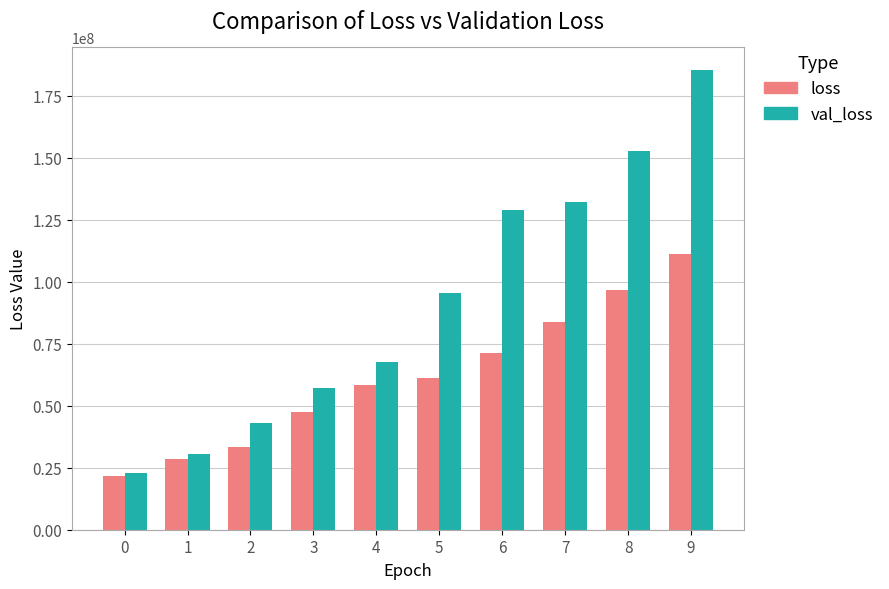

How many groups of bars are there?

10